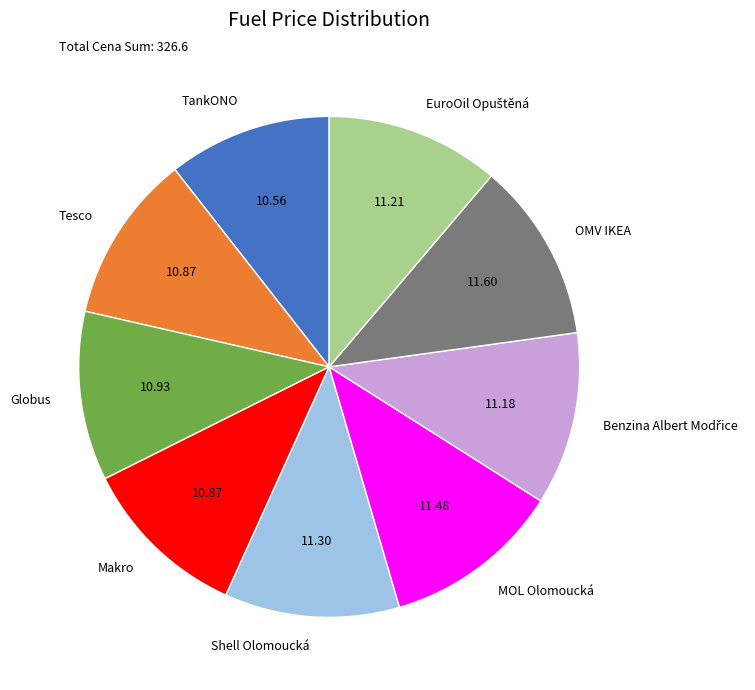

Does OMV IKEA account for over 50% of the chart?

No